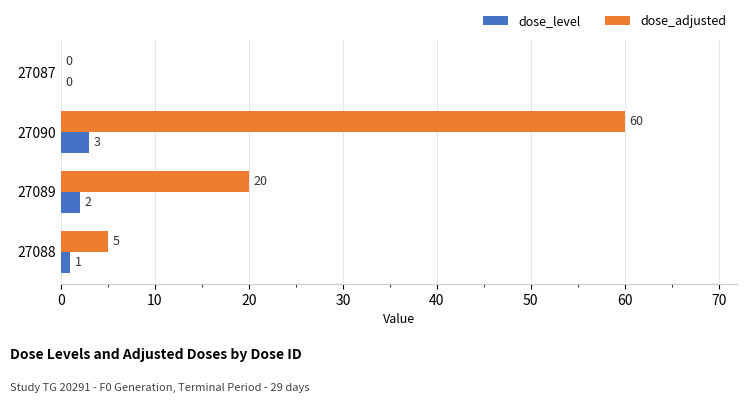

What is the sum of all dose_level values?

6